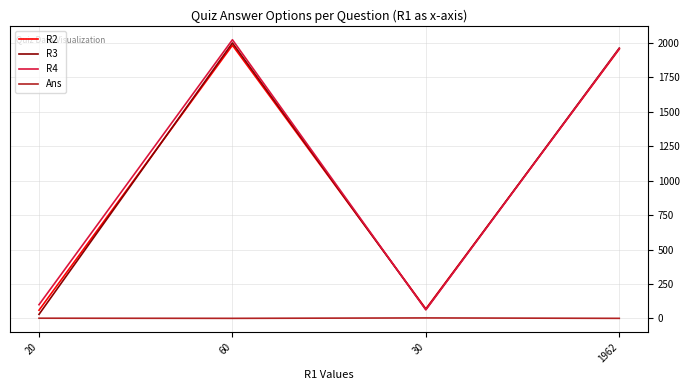

Which category has the highest value across all series?

60